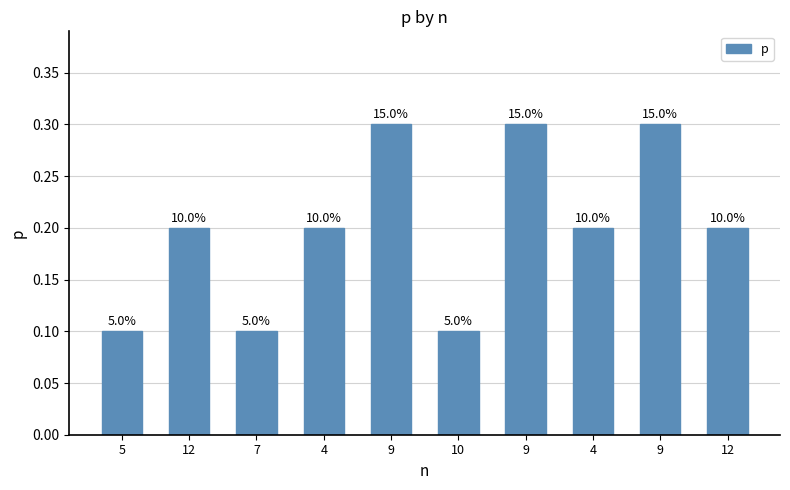

Does the chart contain any negative values?

No